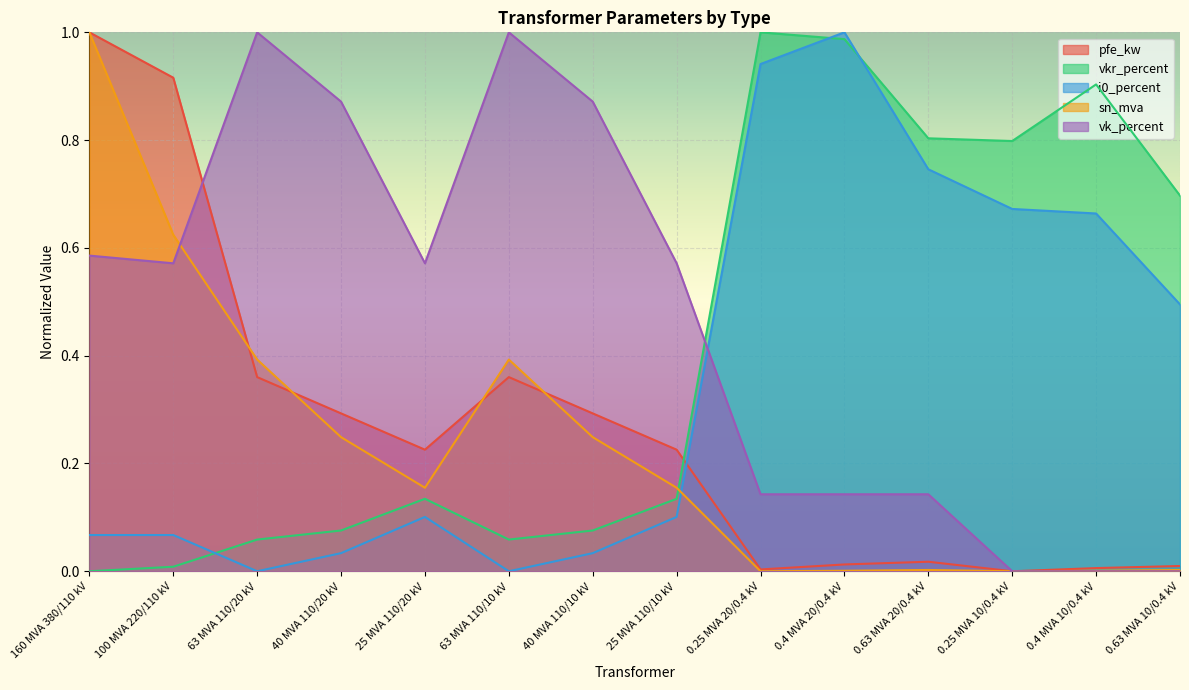

What is the label of the 7th point from the right?

25 MVA 110/10 kV